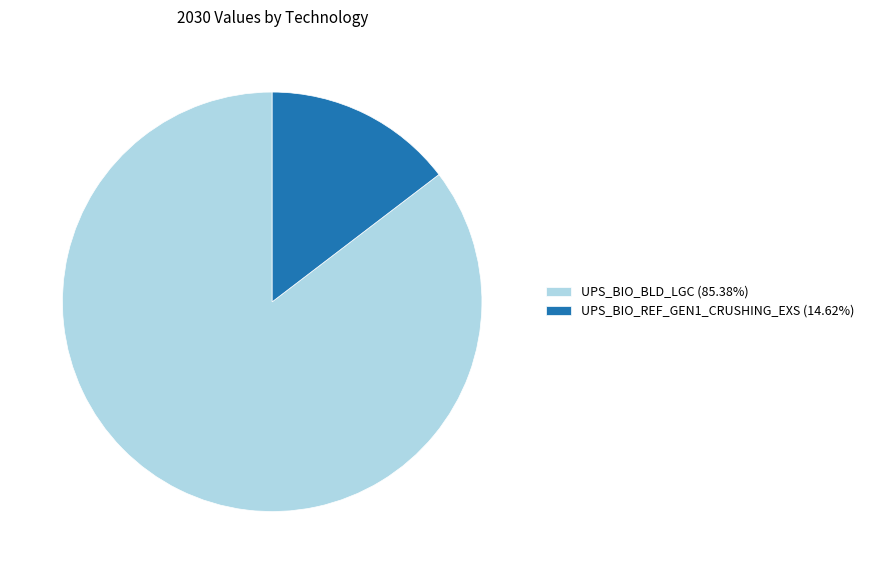

Do UPS_BIO_BLD_LGC (85.38%) and UPS_BIO_REF_GEN1_CRUSHING_EXS (14.62%) together represent more than half of the pie?

Yes